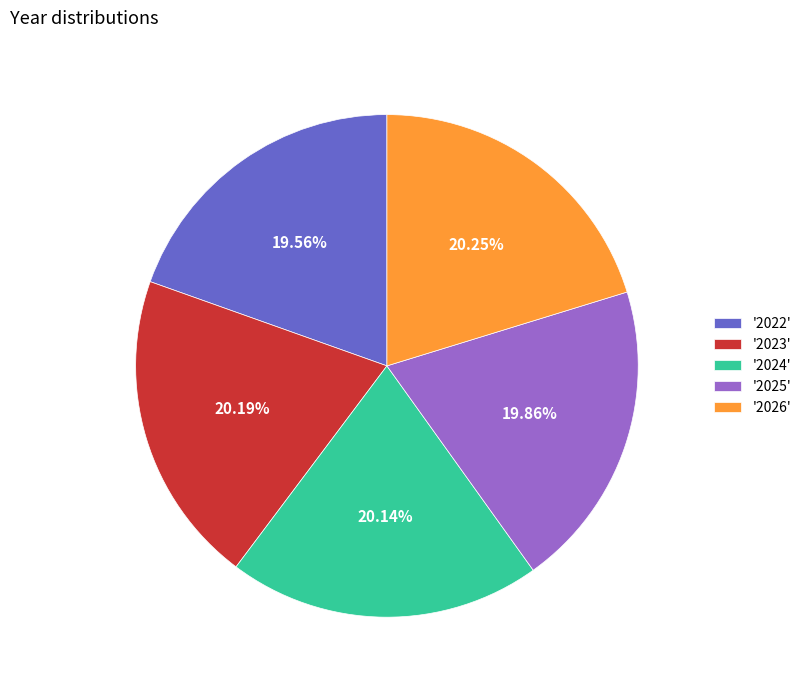

Do '2022' and '2026' together represent more than half of the pie?

No